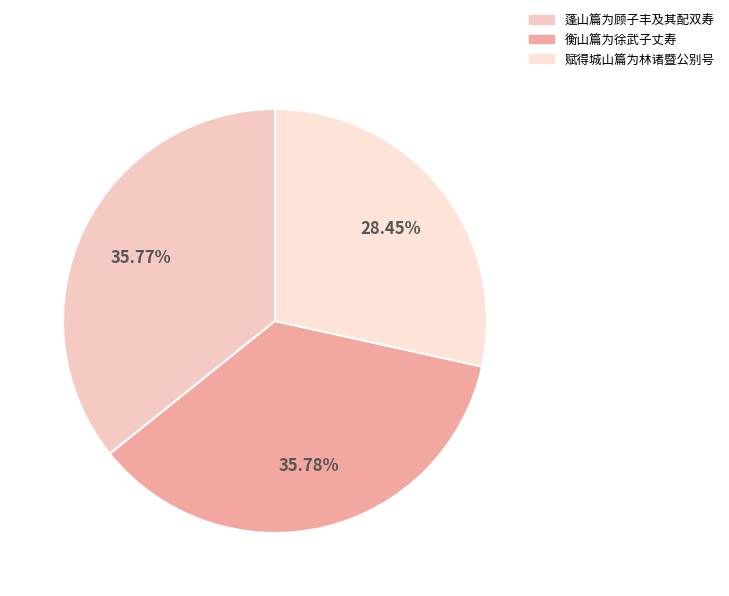

To the nearest percent, what portion does 衡山篇为徐武子丈寿 represent?

36%